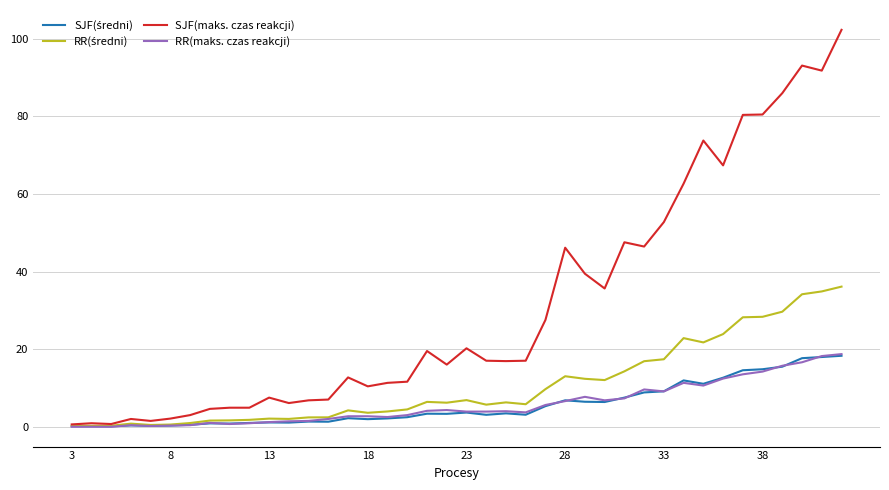

What is the highest value of the SJF(maks. czas reakcji) series?

102.3